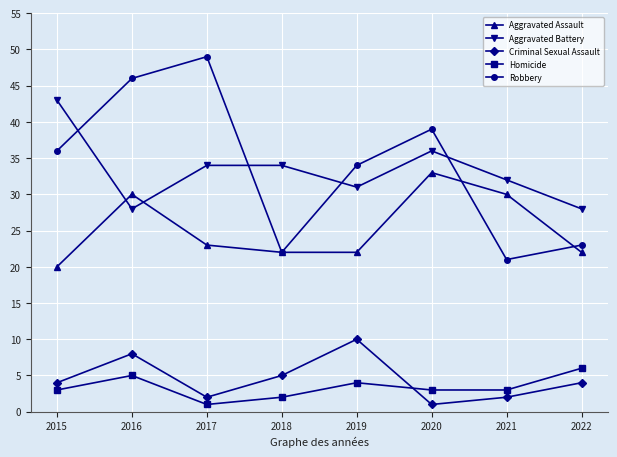

True or false: Robbery and Homicide intersect in this chart.

False